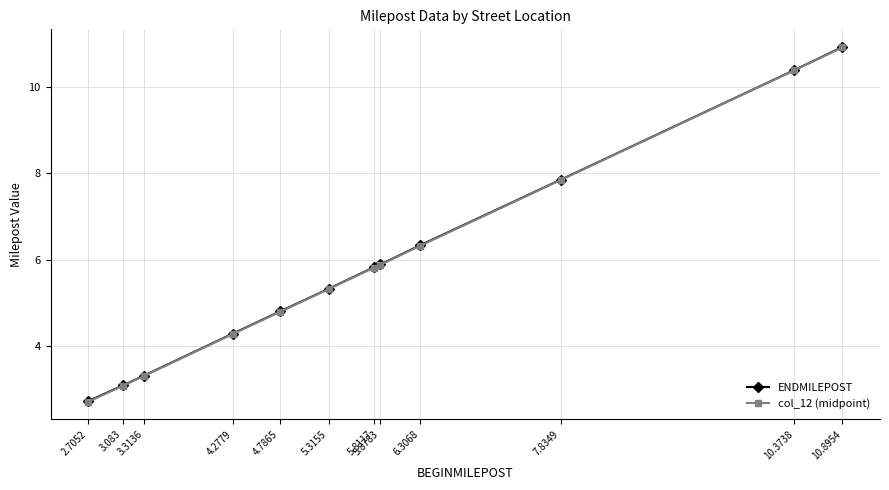

Which series changed the most between 4.7865 and 5.8117?

ENDMILEPOST